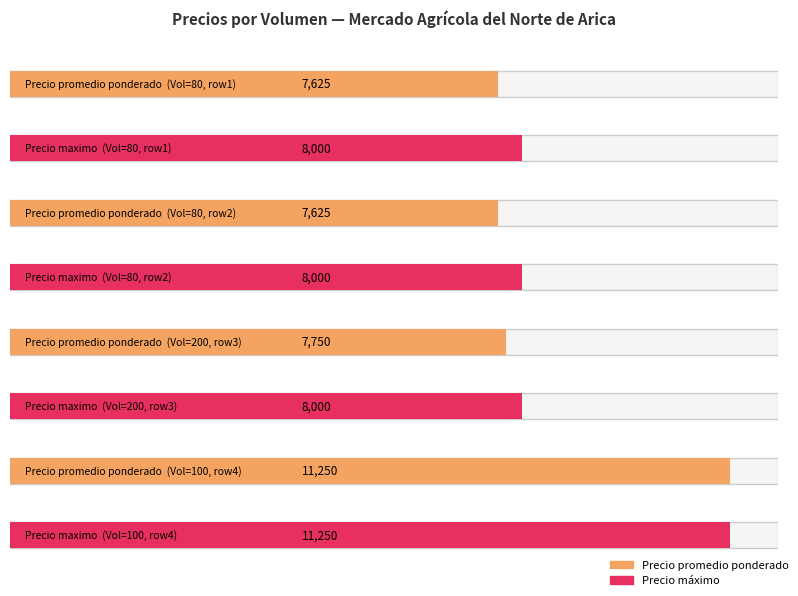

Which series has the largest total across all categories?

Precio maximo